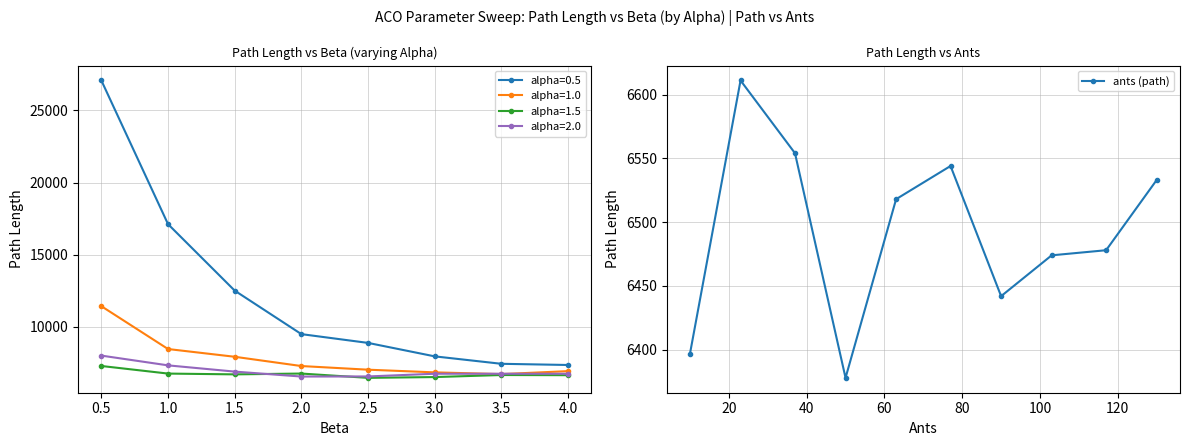

How many values exceed 6518?

4